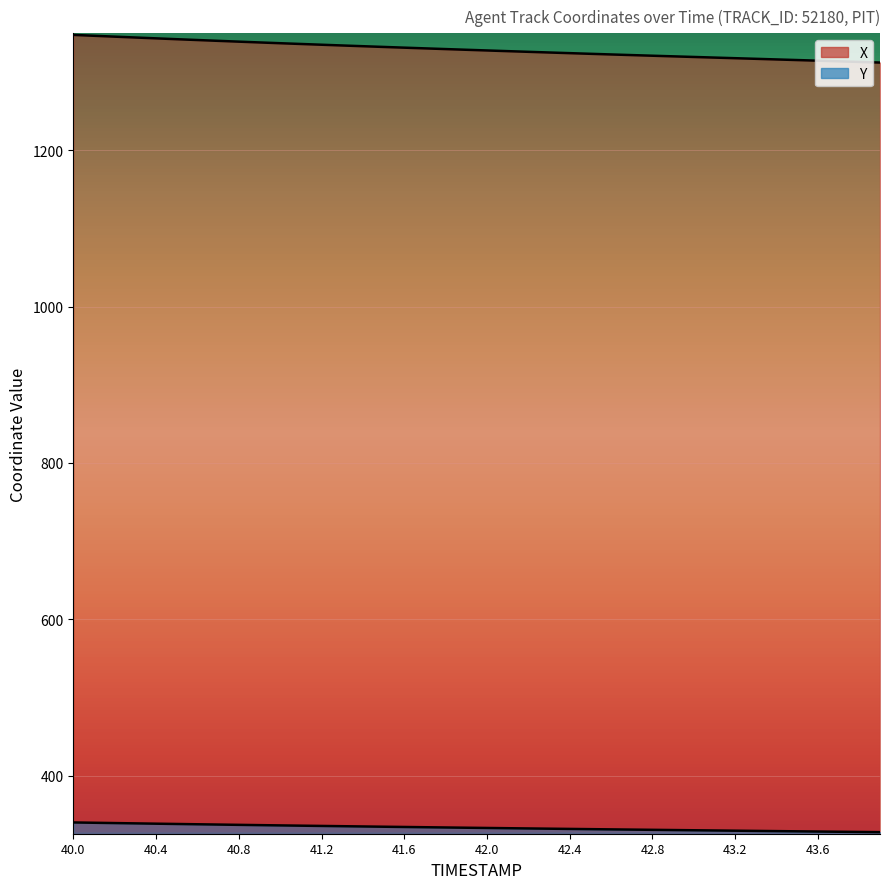

What is the label of the 12th point from the right?

42.8